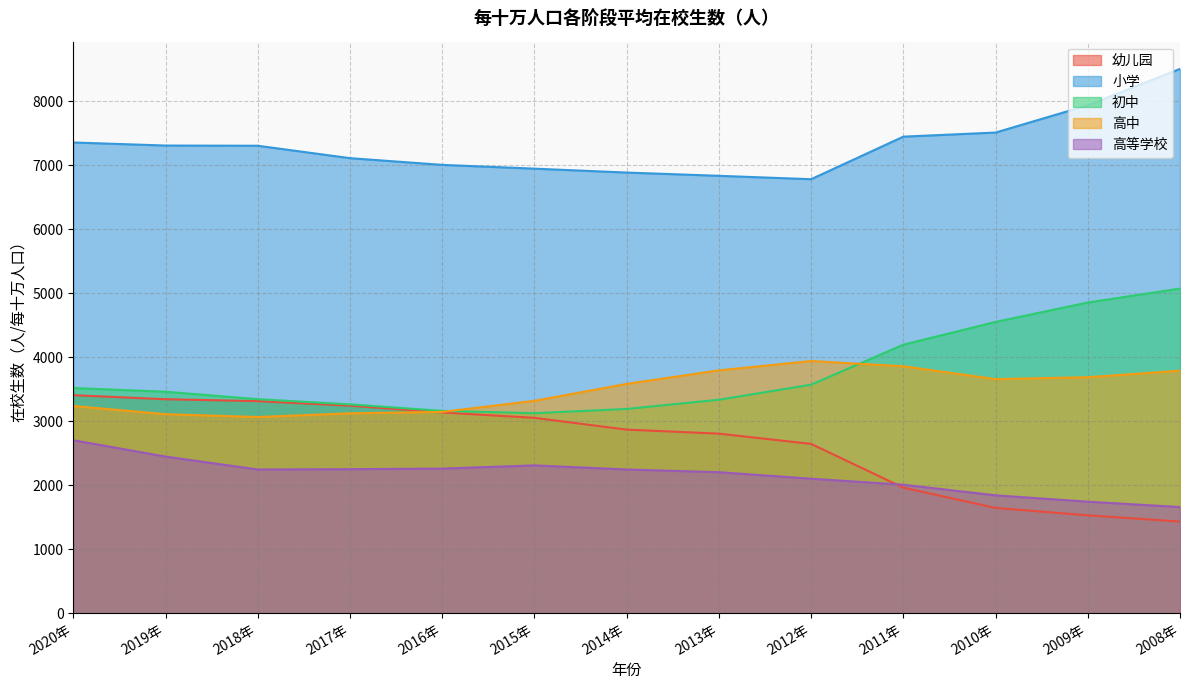

In 高等学校, how many points are higher than both neighbors (excluding endpoints)?

1